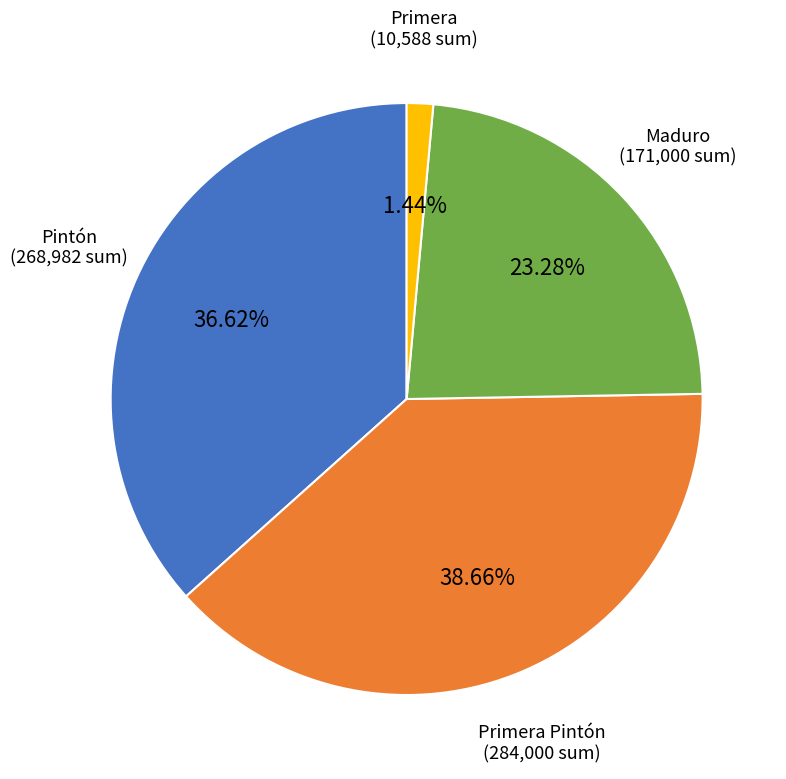

To the nearest percent, what percentage of the pie is Primera Pintón?

39%